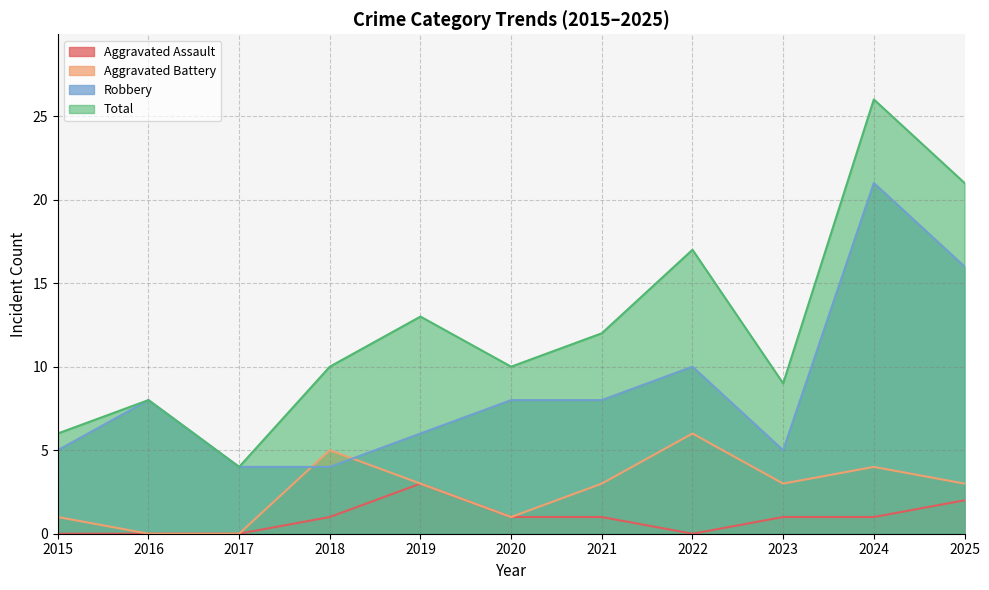

What are all the series names shown in the legend?

Aggravated Assault, Aggravated Battery, Robbery, Total